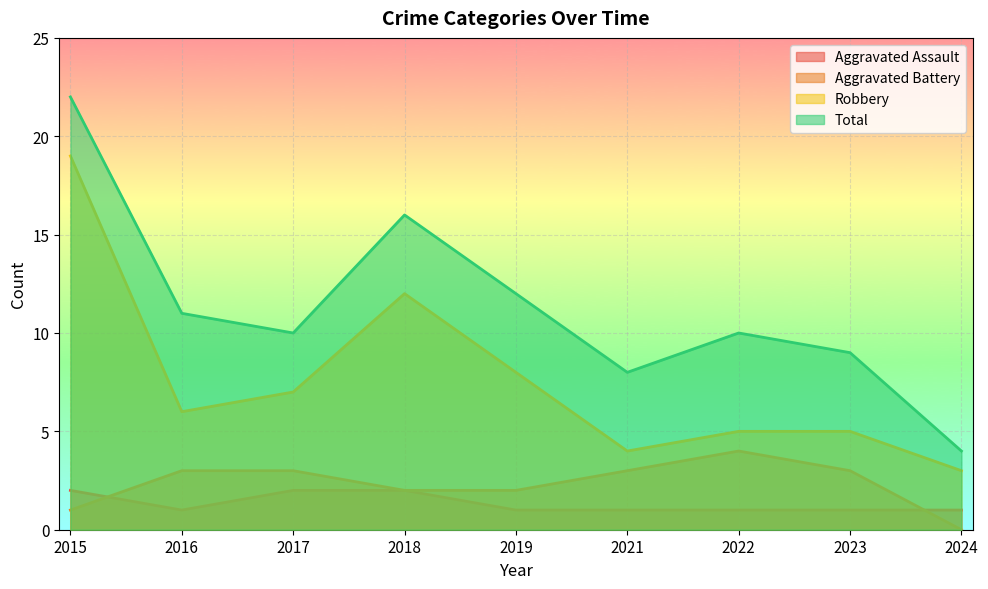

Reading right to left, transcribe all the data shown in this chart.

Aggravated Assault: 2024=1	2023=1	2022=1	2021=1	2019=1	2018=2	2017=2	2016=1	2015=2
Aggravated Battery: 2024=0	2023=3	2022=4	2021=3	2019=2	2018=2	2017=3	2016=3	2015=1
Robbery: 2024=3	2023=5	2022=5	2021=4	2019=8	2018=12	2017=7	2016=6	2015=19
Total: 2024=4	2023=9	2022=10	2021=8	2019=12	2018=16	2017=10	2016=11	2015=22